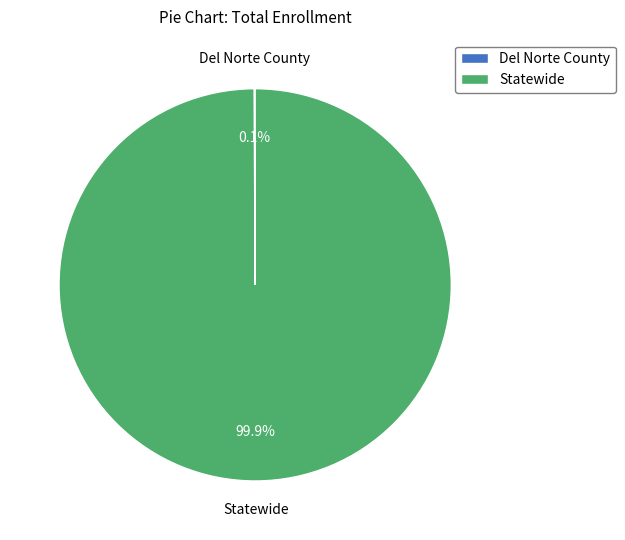

What percentage is NOT represented by Statewide?

0.1%